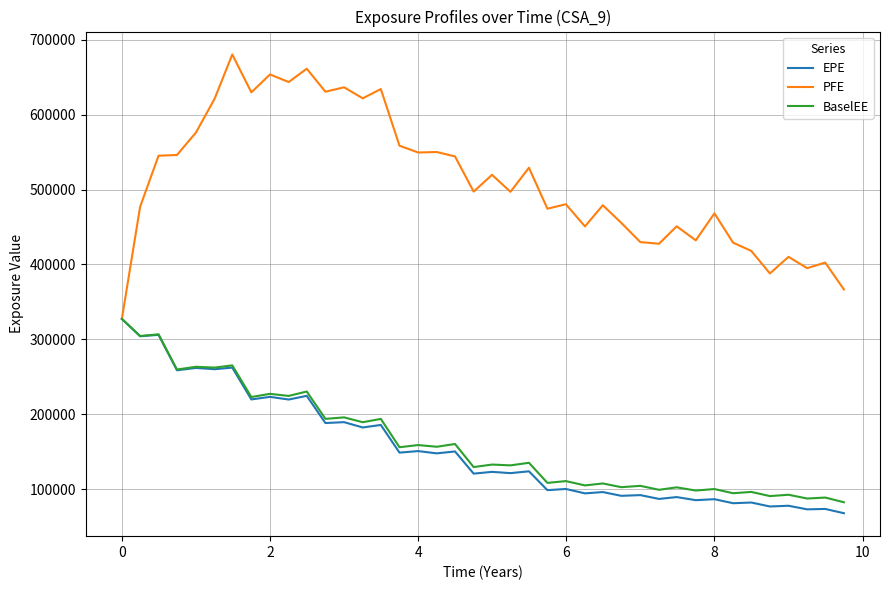

What is the difference between the maximum and minimum values in the EPE series?

259361.5